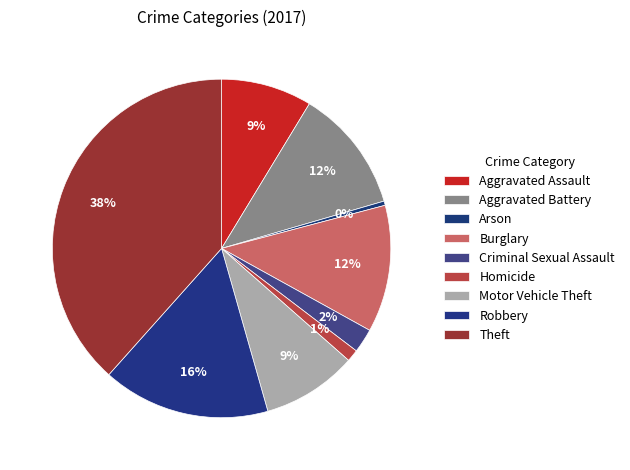

Which slice is the largest?

Theft